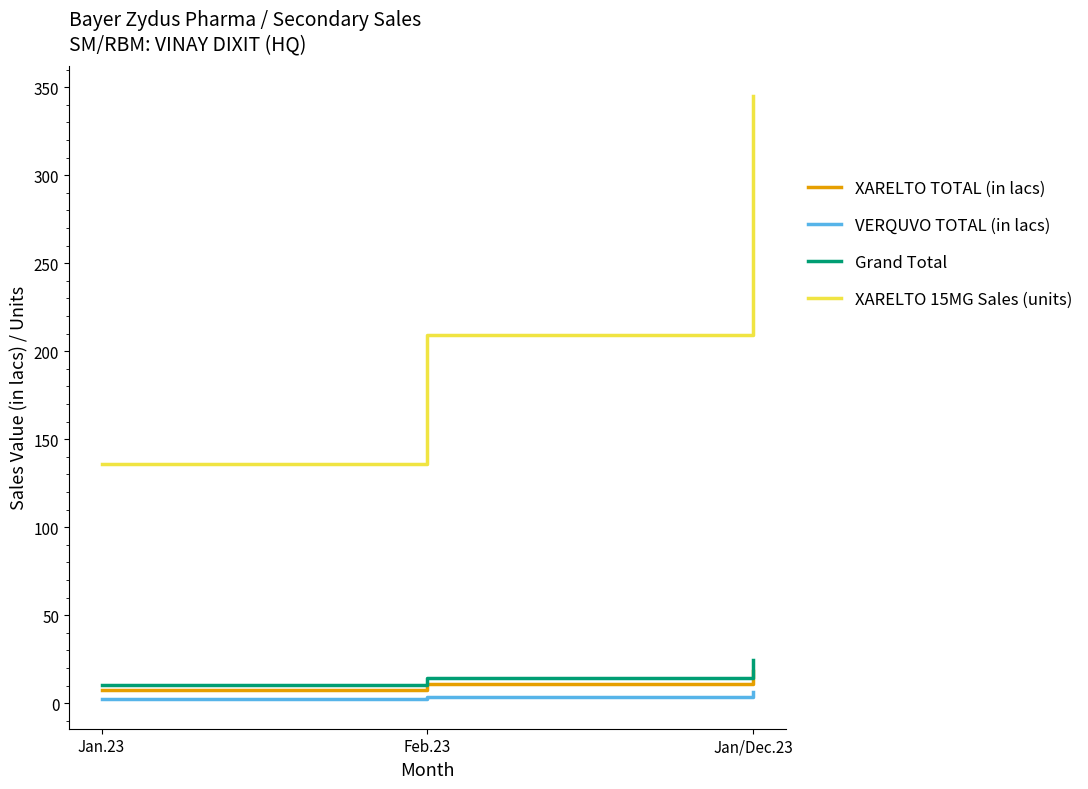

What is the maximum value for VERQUVO TOTAL (in lacs)?

6.3